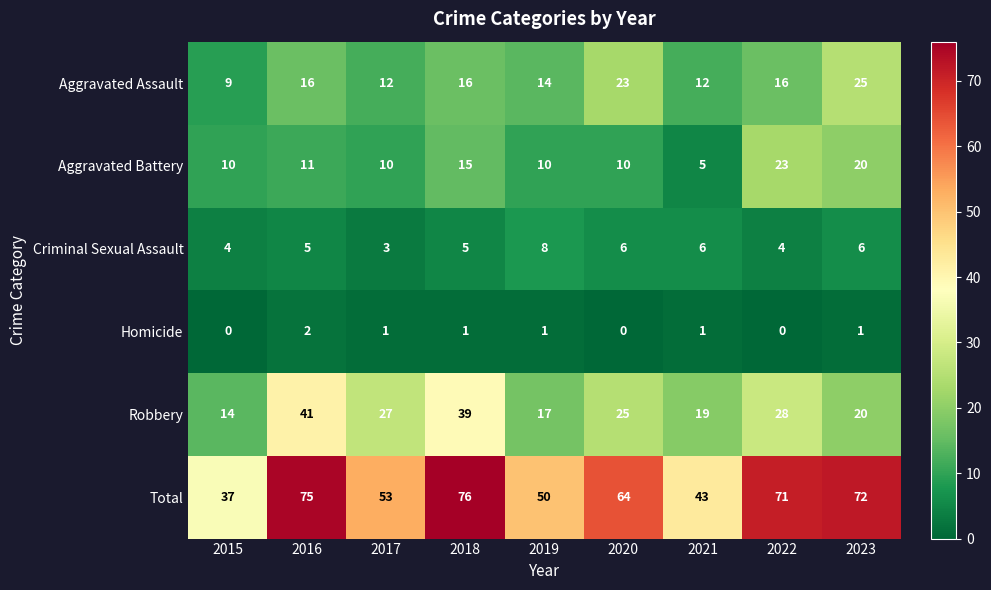

At 2016, list the series in order from largest to smallest.

Total, Robbery, Aggravated Assault, Aggravated Battery, Criminal Sexual Assault, Homicide